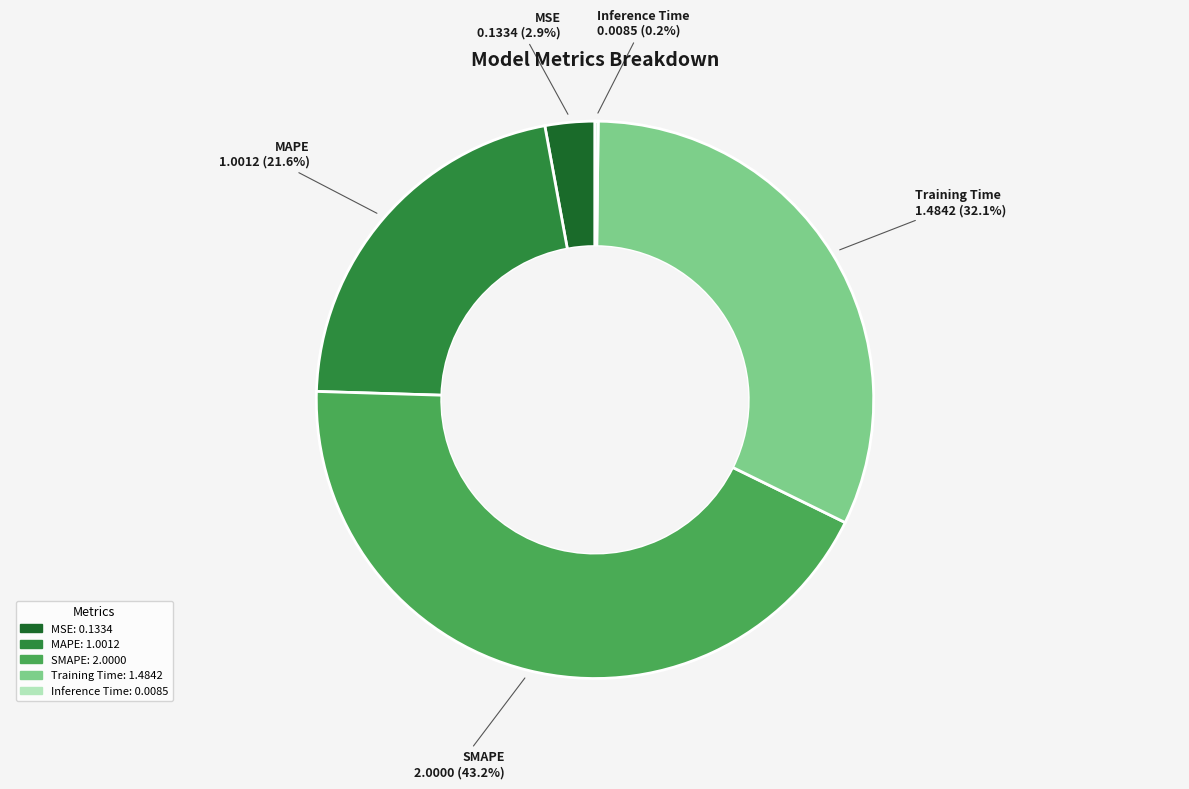

Does any single category account for the majority?

No